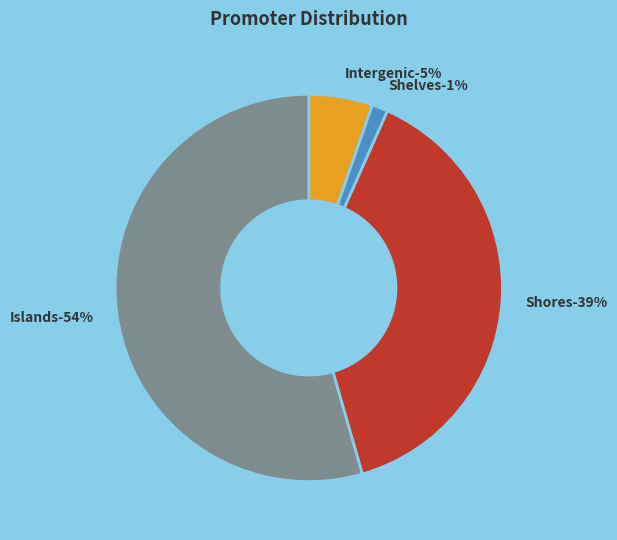

True or false: Intergenic accounts for 17% of the total.

False